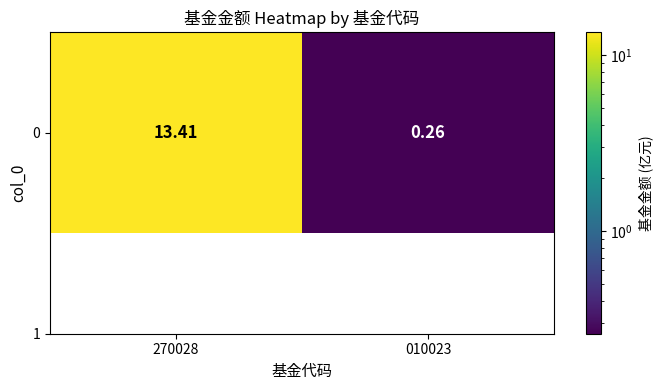

What is the average value?

6.8